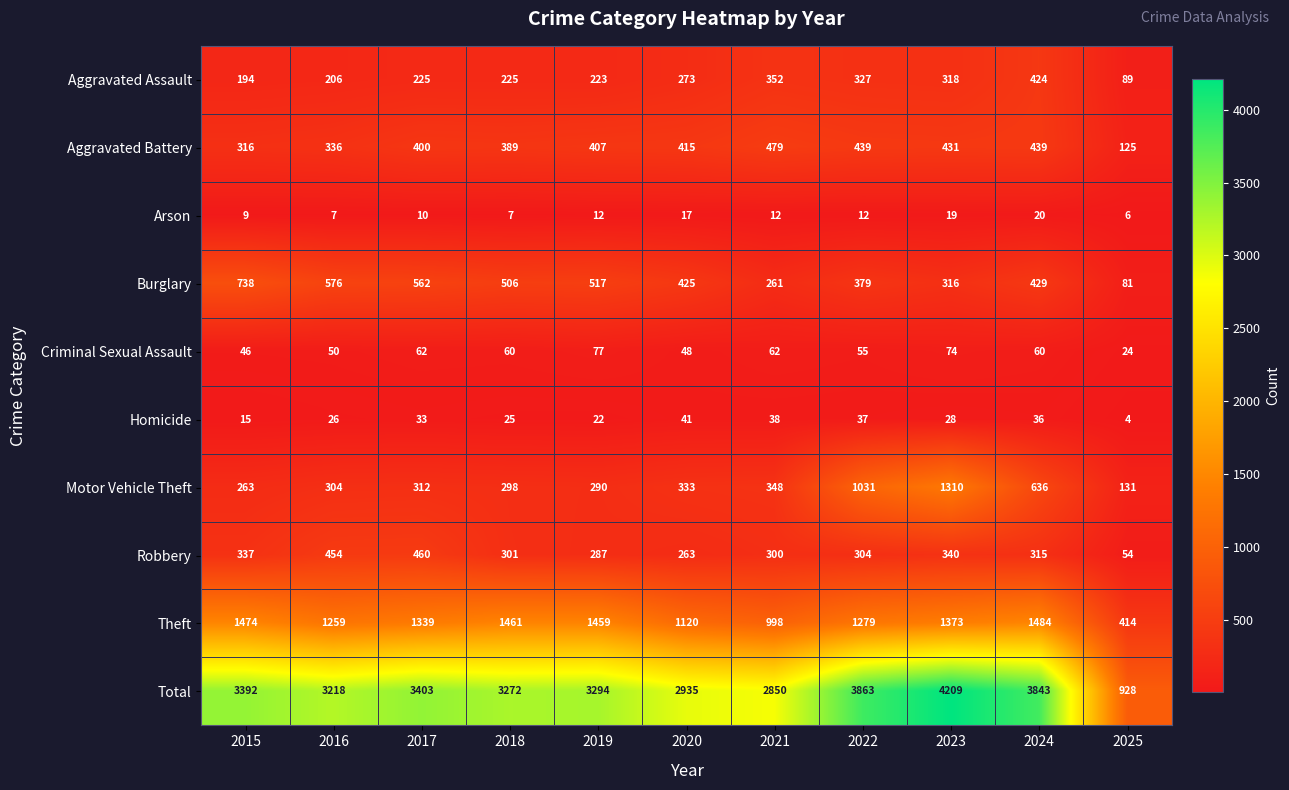

Where is Aggravated Assault nearest to the value 256?

2020